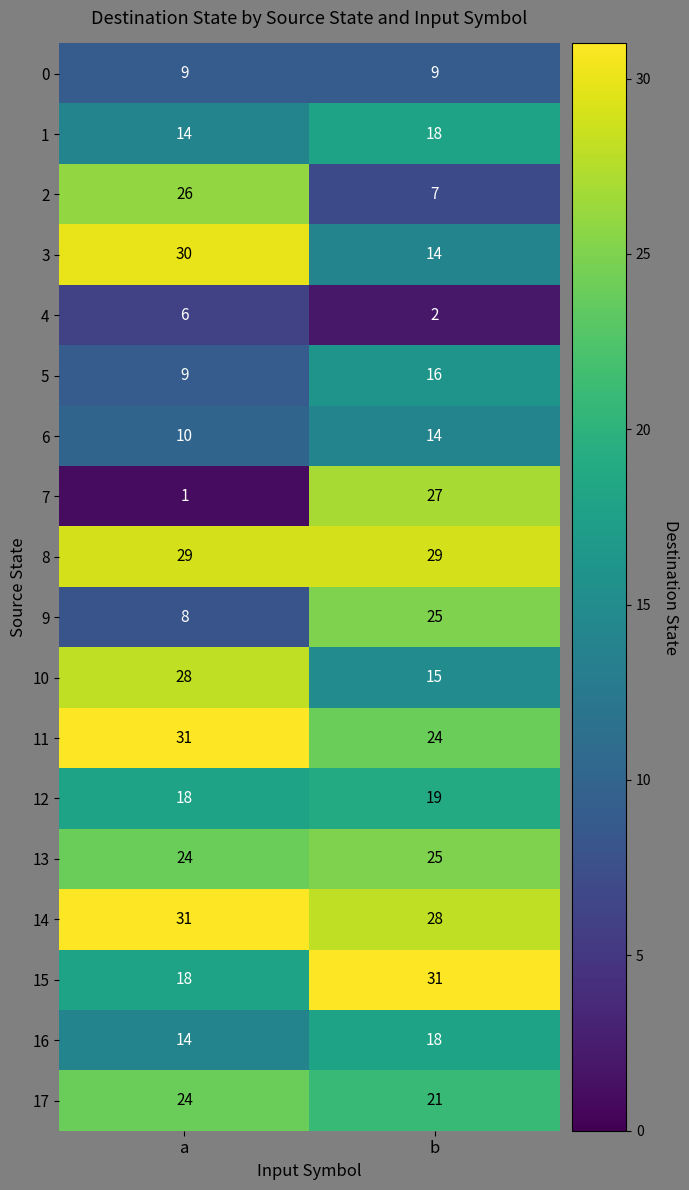

What is the maximum value shown in the chart?

31